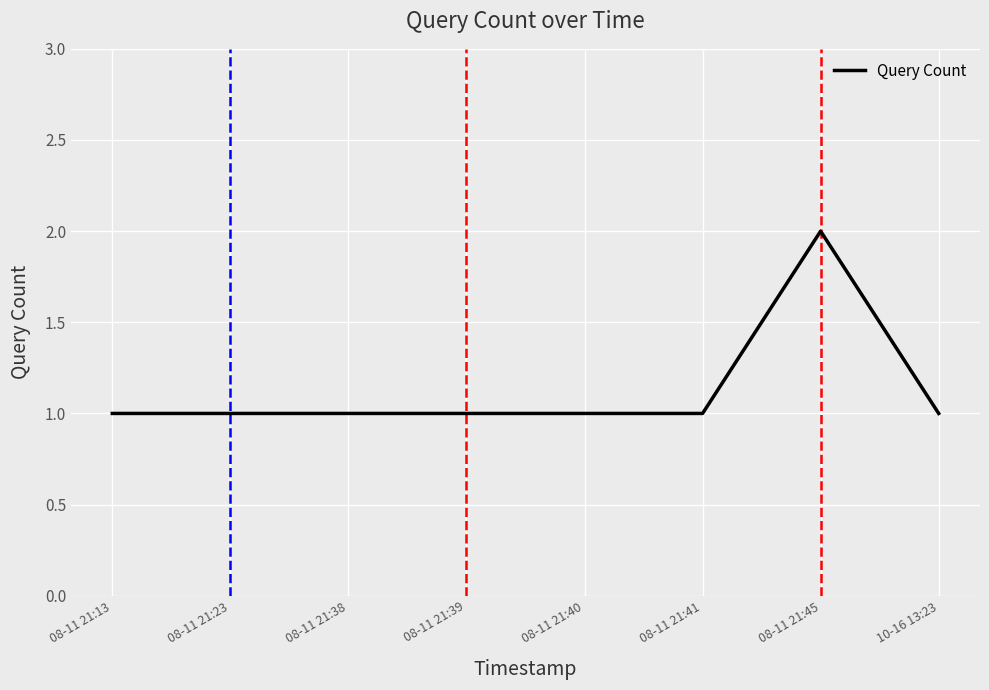

Is this an area chart (filled region under the line)?

No